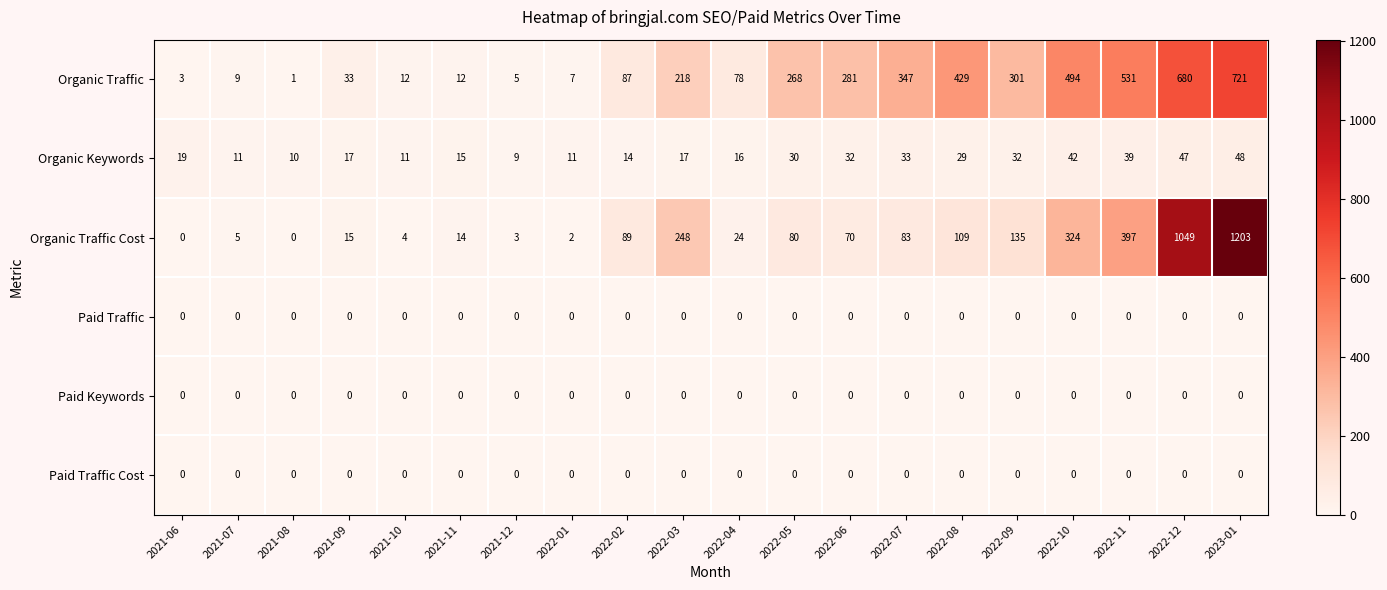

How many data points does each series have?

20